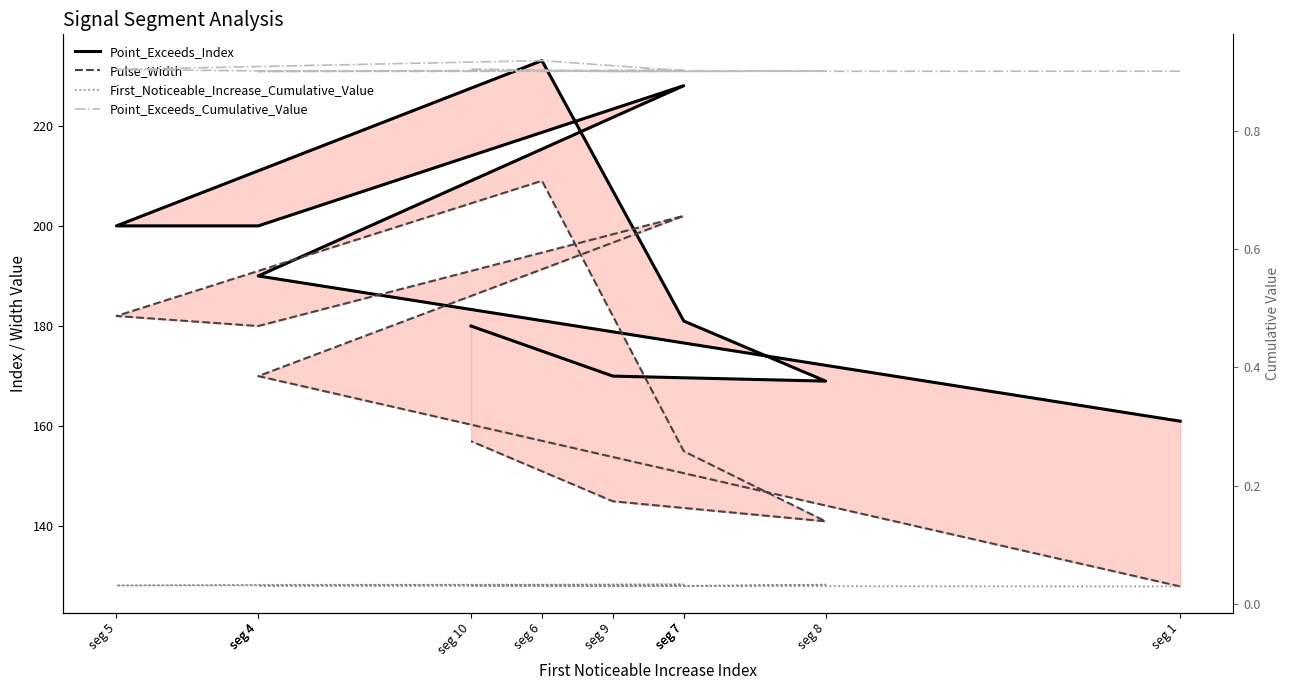

Is it true that Point_Exceeds_Cumulative_Value equals 0.9 at seg 5?

True